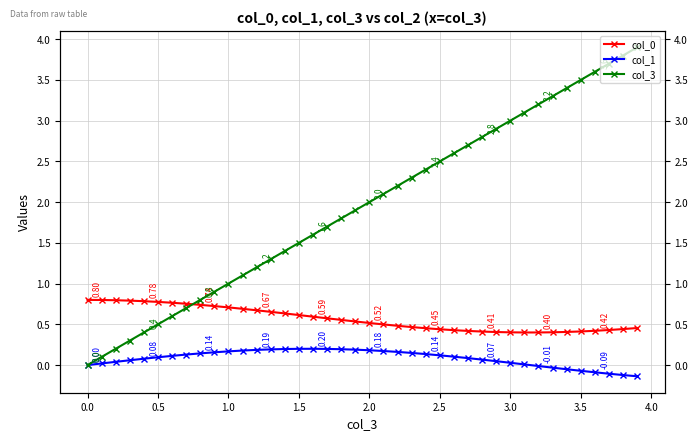

How many series are shown in this chart?

3